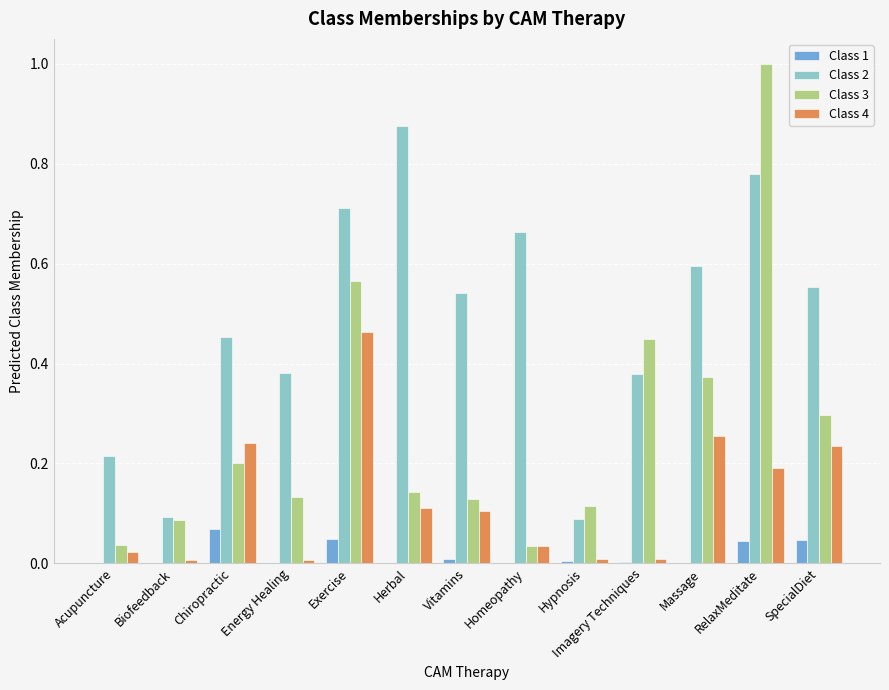

Which series has the largest total across all categories?

Class 2